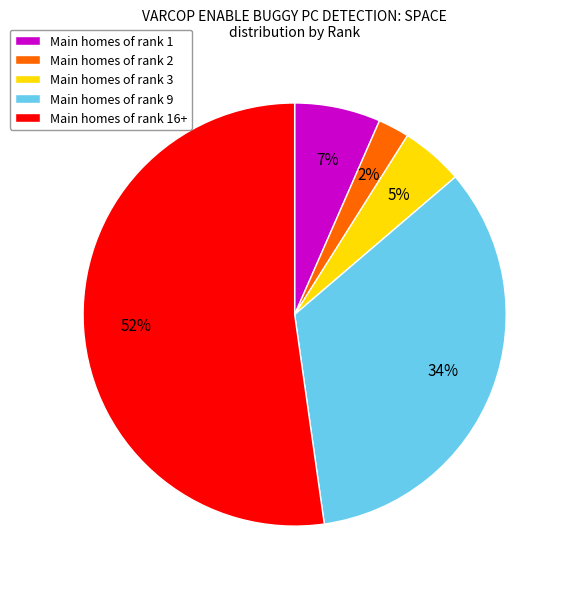

Approximately how many times larger is the value at Main homes of rank 9 compared to Main homes of rank 16+?

0.7